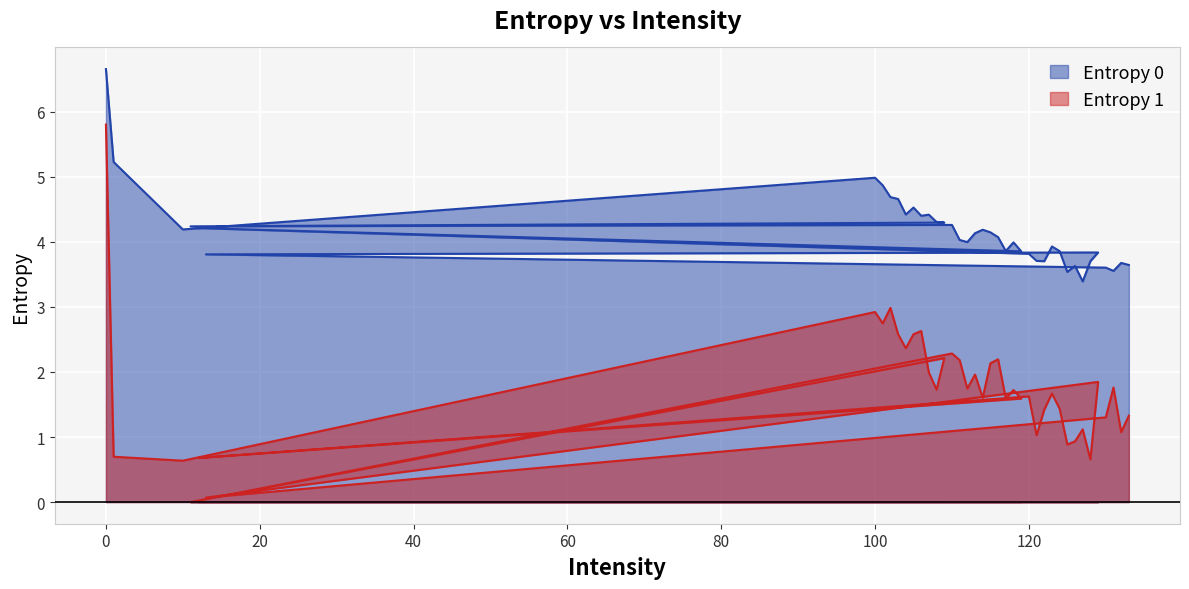

Rank the series by their average value, from highest to lowest.

Entropy 0, Entropy 1